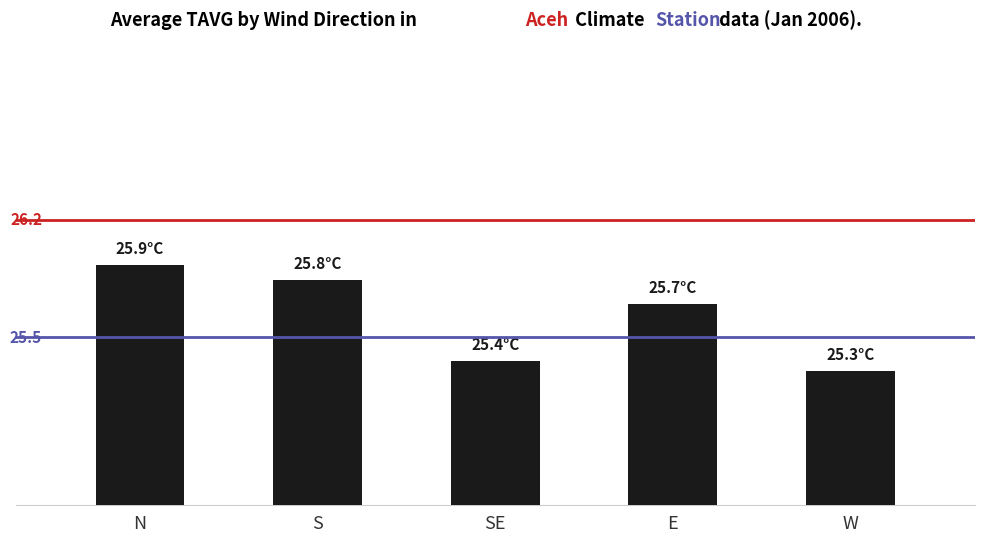

The chart shows a value of 25.8 at S. True or false?

True